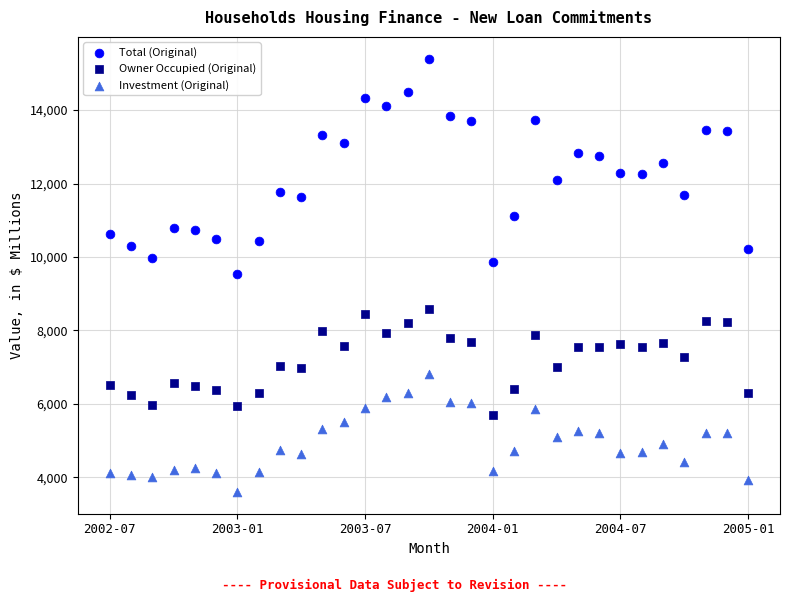

Which series contains the lowest Y value?

Investment (Original)